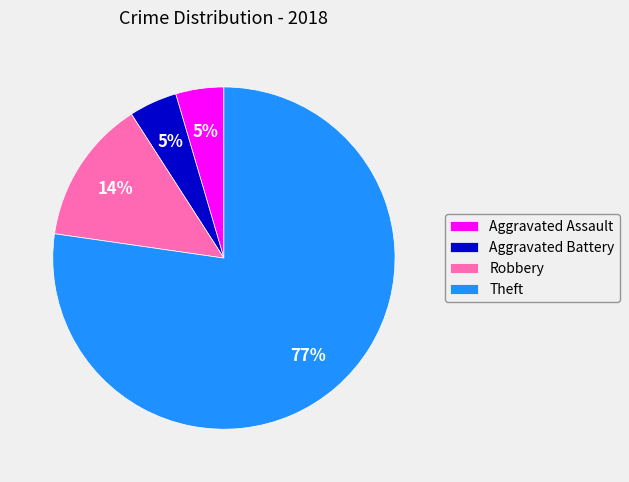

To the nearest percent, what portion does Robbery represent?

14%